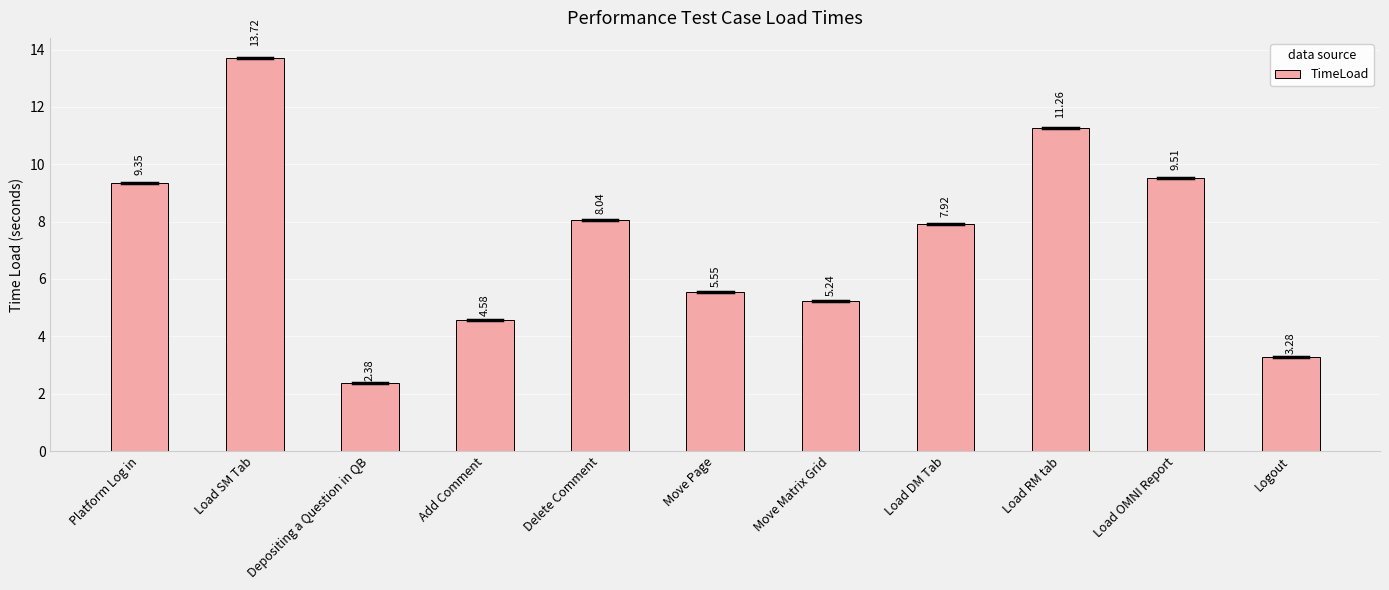

The value at Delete Comment is 8.0. True or false?

True